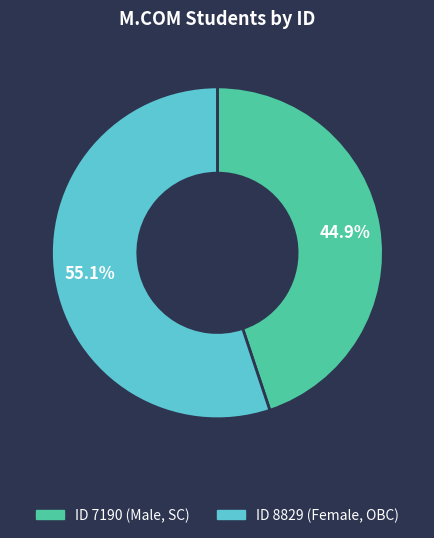

To the nearest percent, what is the average slice percentage?

50%